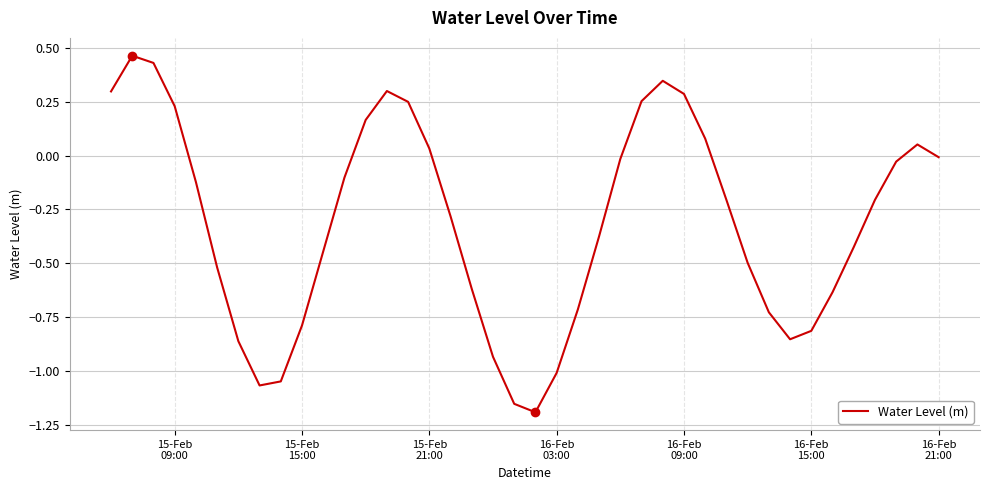

What is the difference between the maximum and minimum values?

1.7